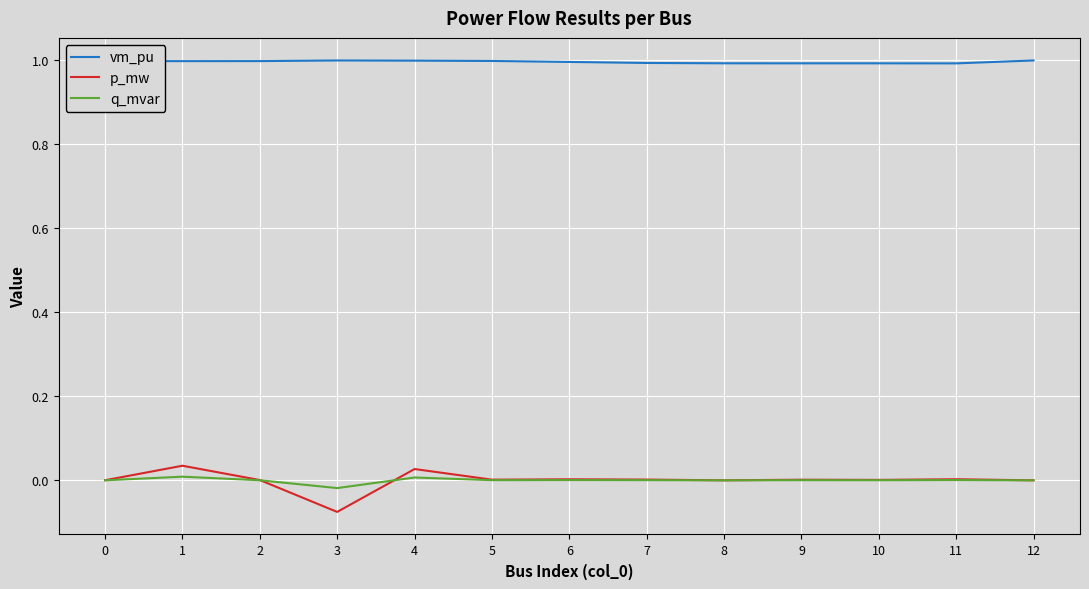

What is the difference between the maximum and minimum values in the p_mw series?

0.1